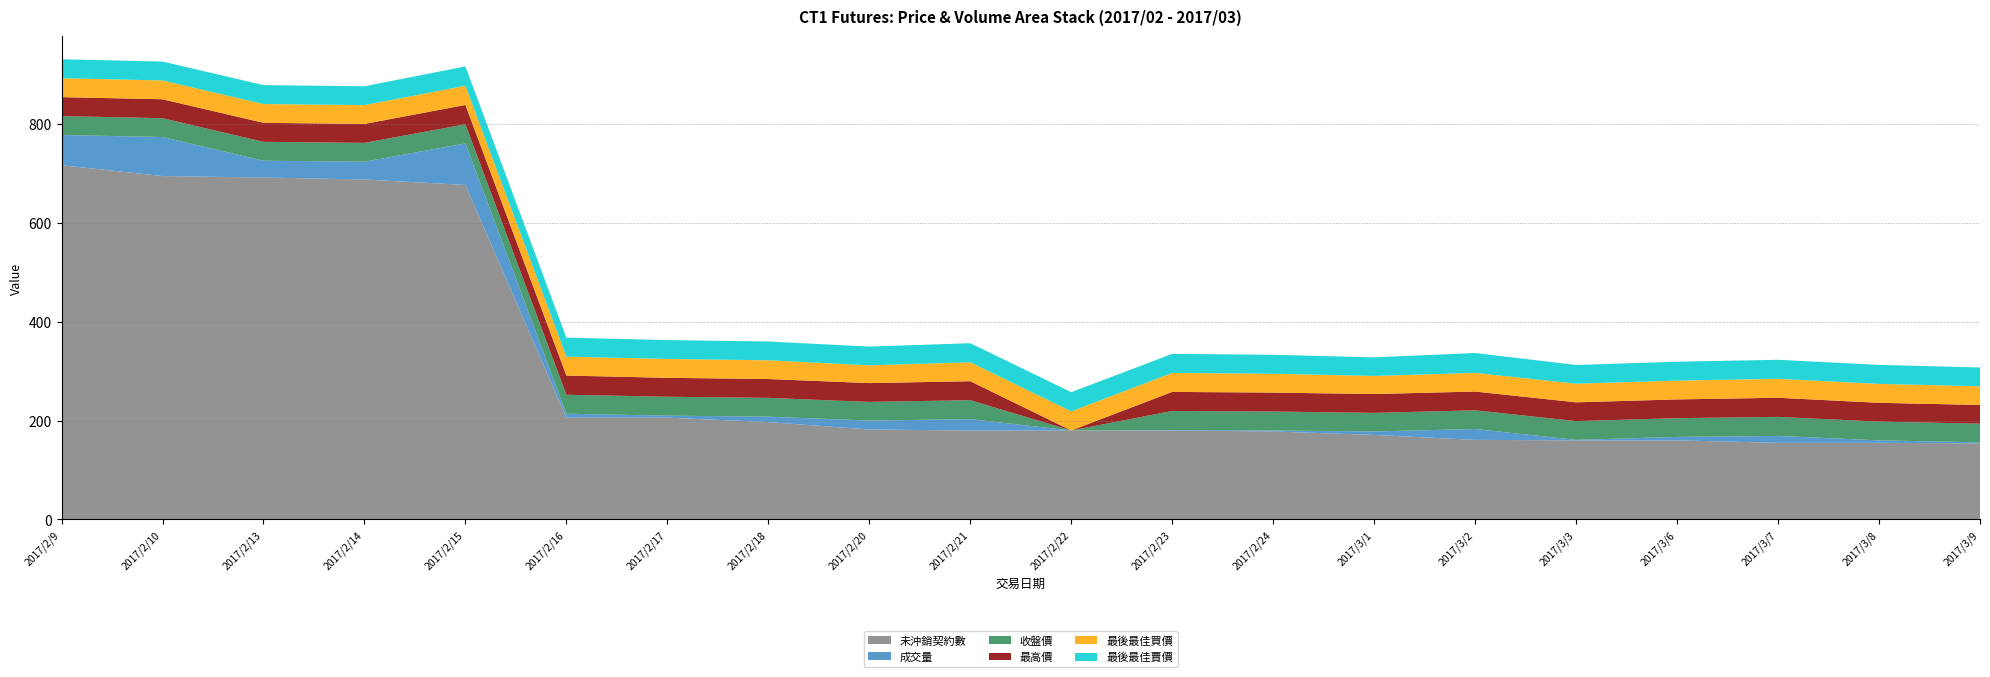

Reading right to left, extract all data points from this chart.

未沖銷契約數: 154.0	155.0	155.0	160.0	160.0	161.0	171.0	178.0	180.0	180.0	180.0	182.0	197.0	206.0	206.0	677.0	688.0	692.0	695.0	717.0
最高價: 37.9	38.0	38.8	38.0	38.0	38.0	38.1	38.4	38.5	0.0	38.4	38.1	38.1	38.3	38.9	39.0	38.3	38.5	38.3	38.4
成交量: 2.0	5.0	14.0	7.0	1.0	22.0	7.0	2.0	1.0	0.0	23.0	18.0	11.0	4.0	8.0	84.0	36.0	34.0	79.0	61.0
收盤價: 37.8	38.0	38.5	38.0	38.0	37.9	37.6	38.4	38.5	0.0	38.4	37.9	38.0	38.3	38.4	38.8	38.1	38.2	38.1	38.4
最後最佳買價: 37.9	38.3	38.3	38.0	37.7	37.9	36.6	38.2	38.4	38.6	38.3	35.9	37.9	38.1	38.2	38.9	38.1	38.0	38.0	38.3
最後最佳賣價: 38.0	38.5	38.5	38.2	37.9	40.2	37.6	38.4	38.6	38.9	38.5	38.0	38.0	38.2	38.4	39.1	38.1	38.2	38.3	38.4